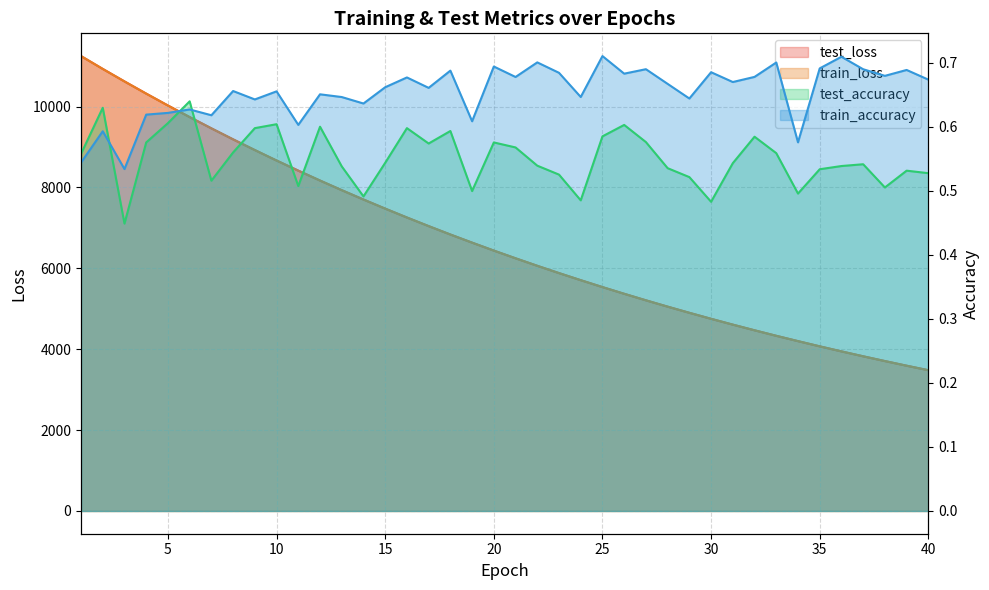

What is the greatest value displayed?

11250.1